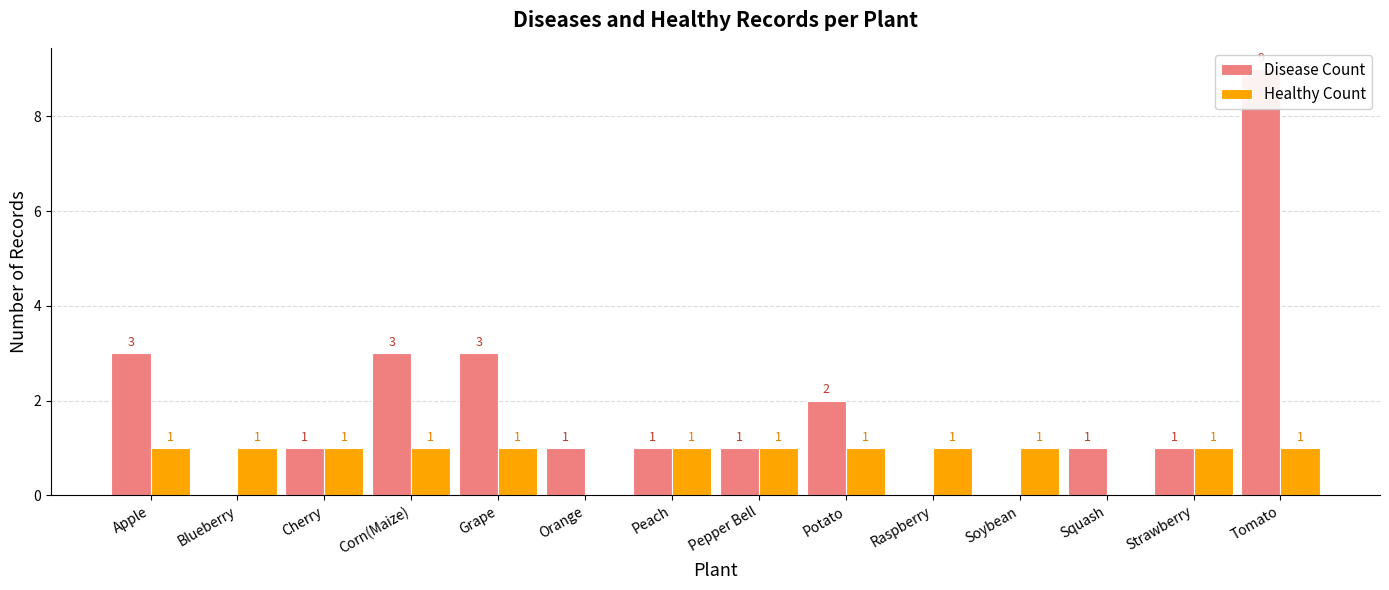

At how many categories does at least one series exceed 8?

1